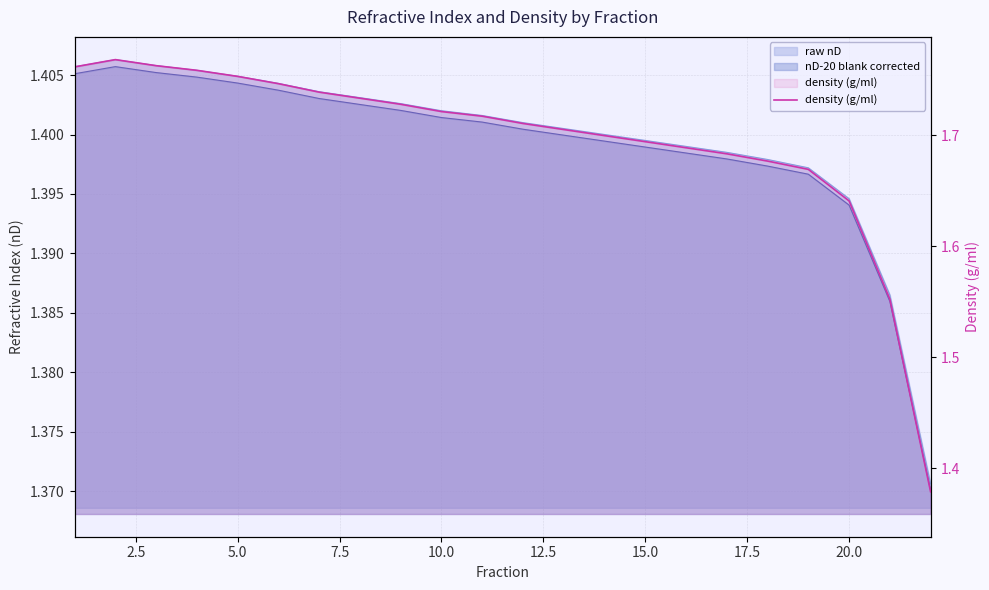

How many lines are shown in the chart?

1